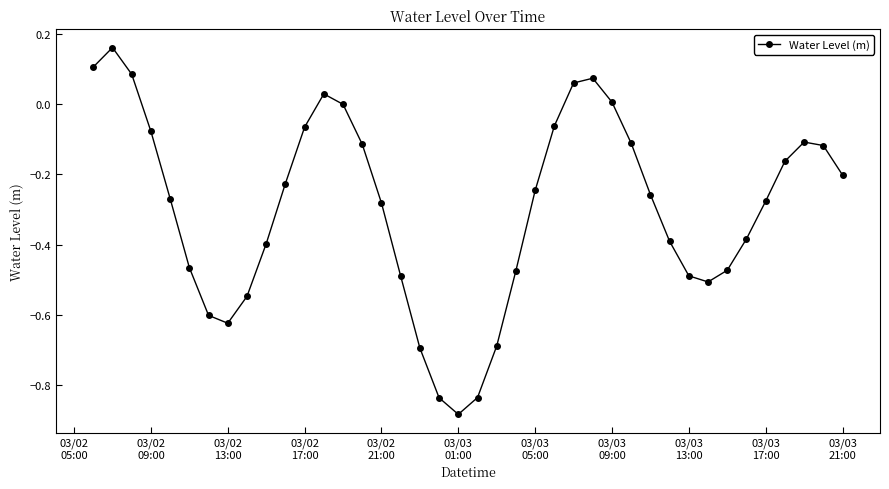

How many interior local peaks (higher than both neighbors) does the data have?

4